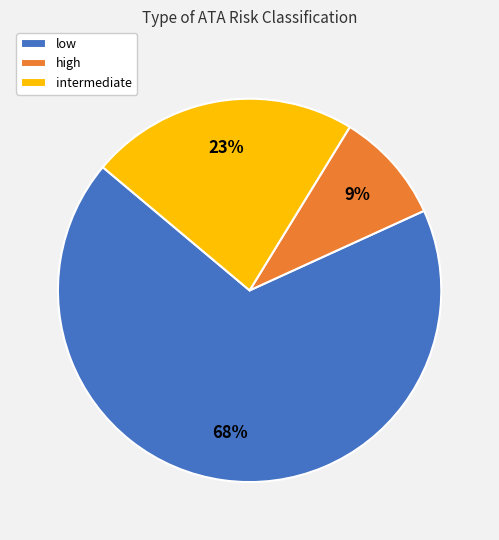

To the nearest percent, what portion does intermediate represent?

23%